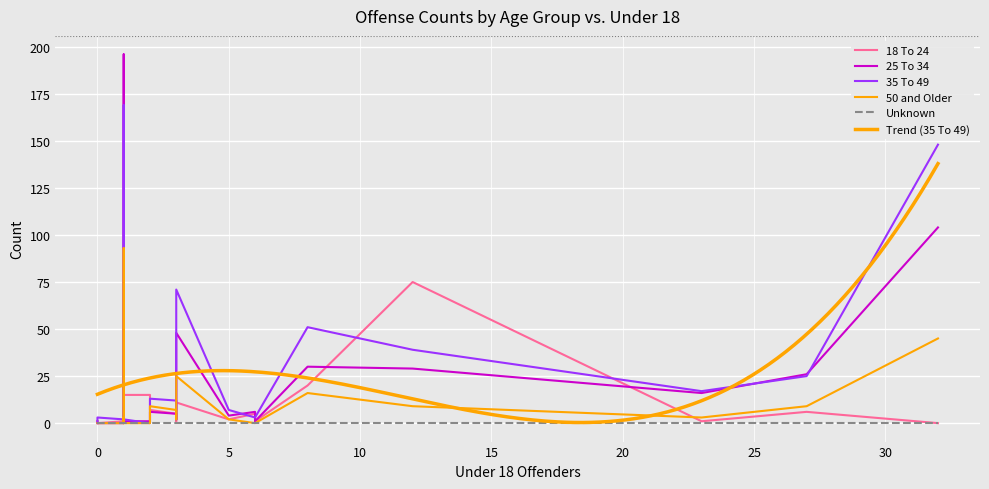

Rank the series at 32 from lowest to highest value.

18 To 24, Unknown, 50 and Older, 25 To 34, 35 To 49